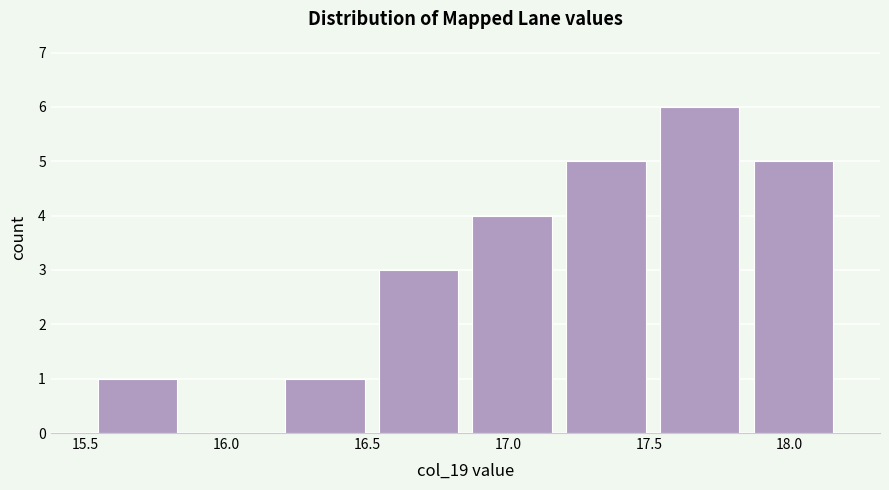

Which range on the x-axis has the tallest bar?

17.50 to 17.85